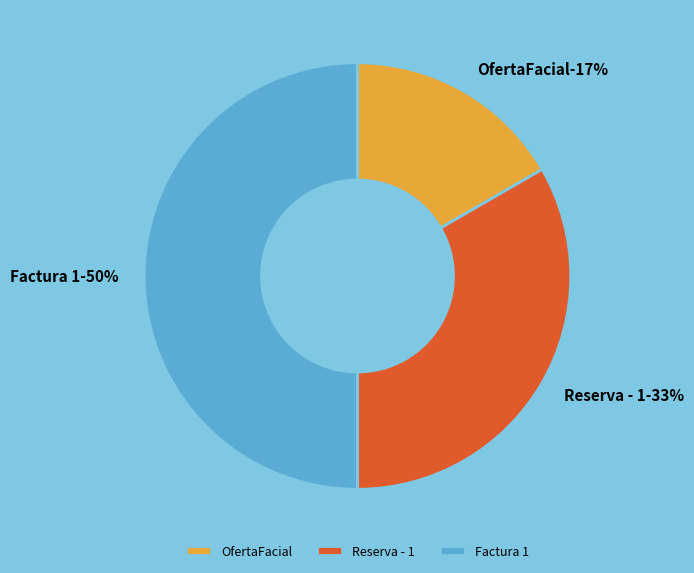

Do Reserva - 1 and Factura 1 together represent more than half of the pie?

Yes